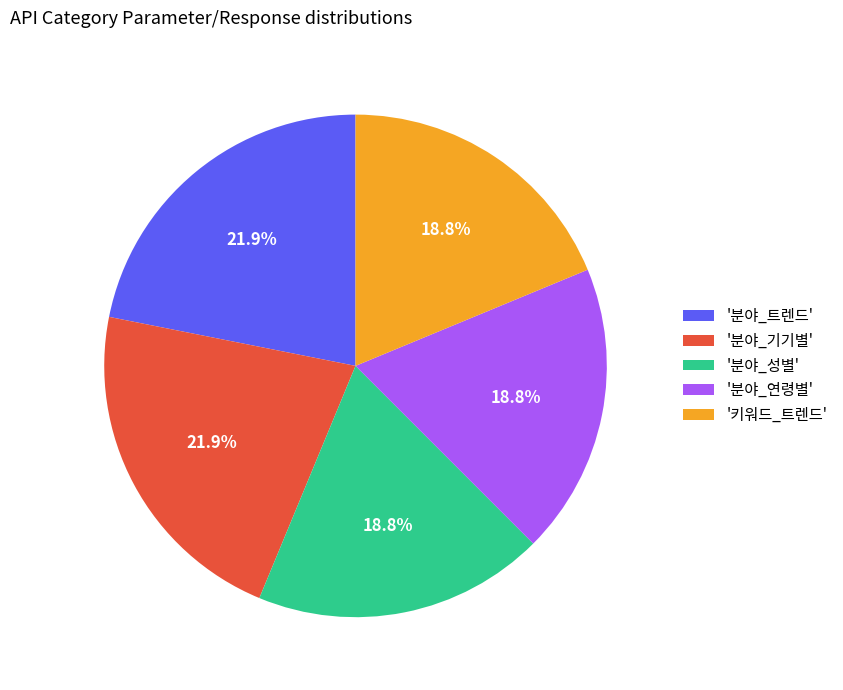

Count the number of slices in the pie.

5